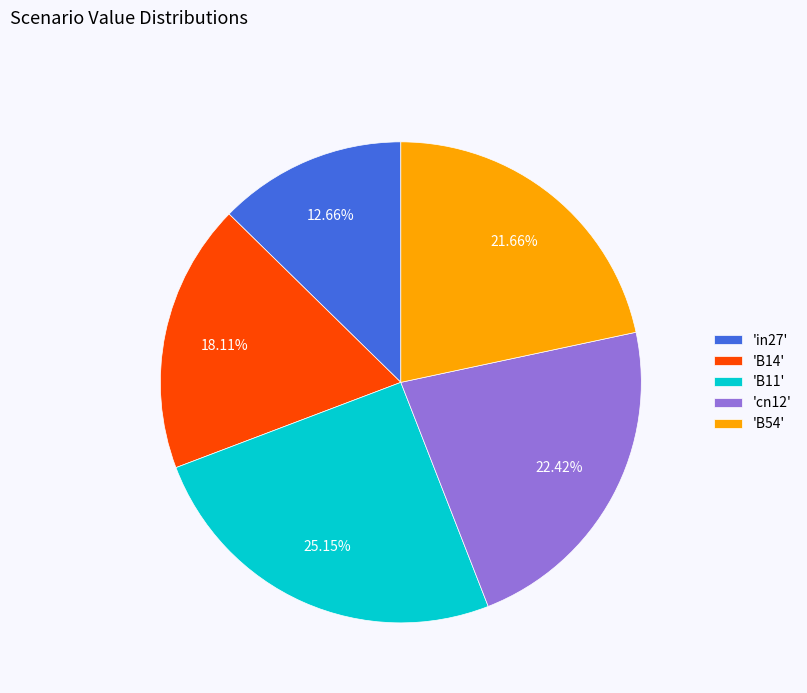

Rank the categories by value from highest to lowest.

'B11', 'cn12', 'B54', 'B14', 'in27'